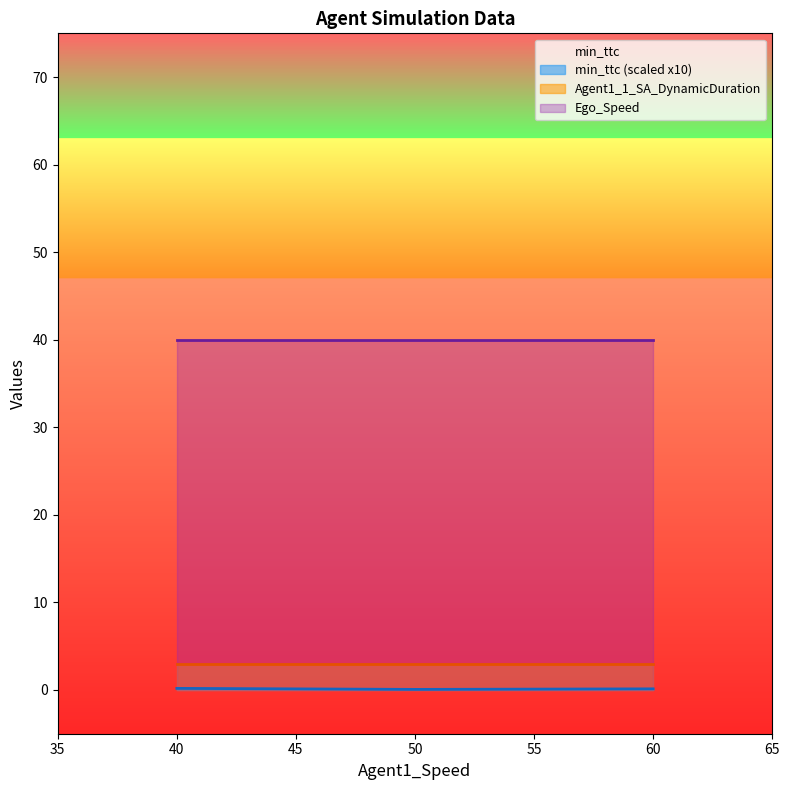

True or false: Ego_Speed has a value of 27.0 at 40.

False